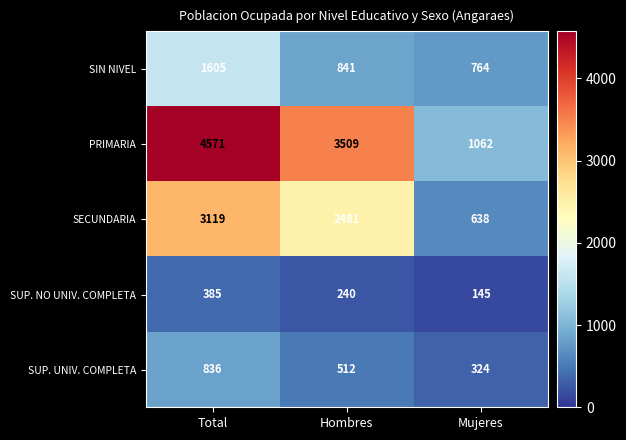

At how many categories does at least one series exceed 4561?

1